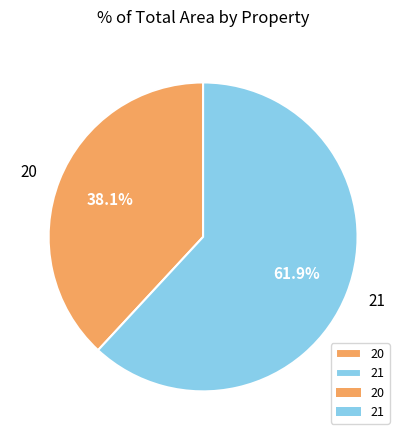

Which has a higher value, 20 or 21?

21